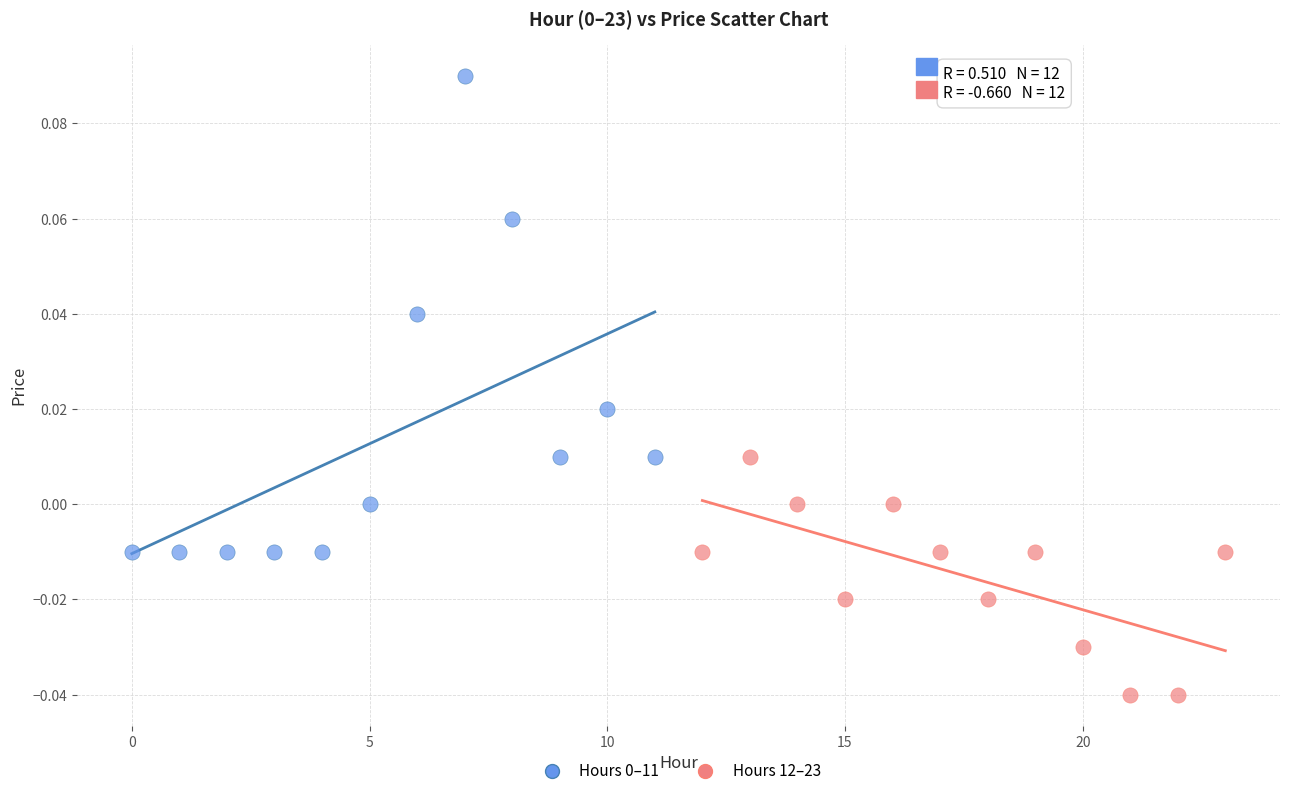

Which series reaches the minimum Y coordinate?

Hours 12–23